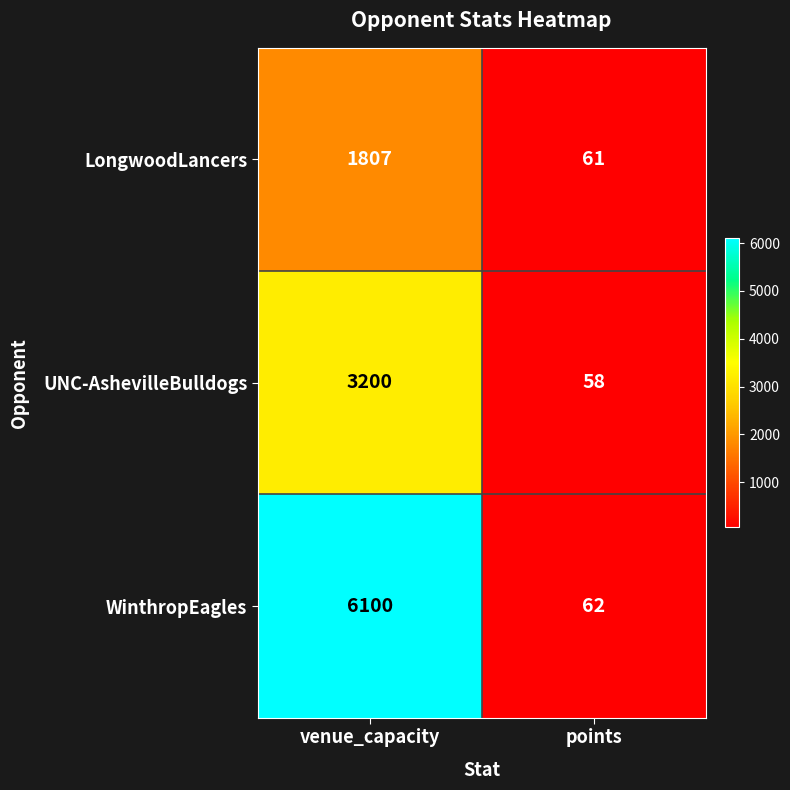

What is the spread (max minus min) of values at points?

4